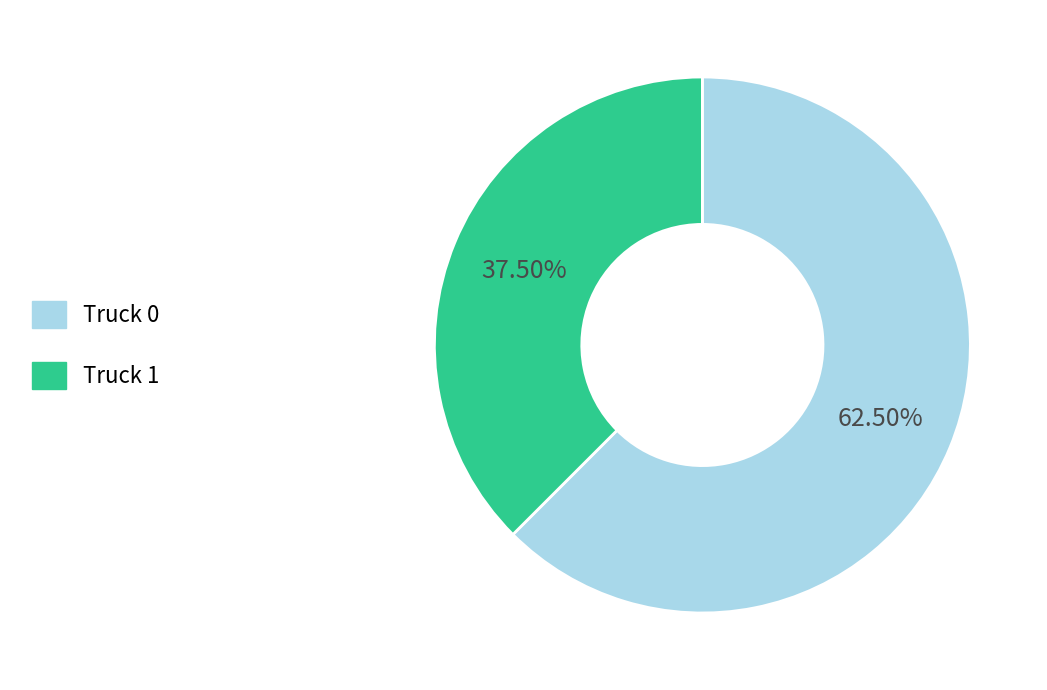

Count the number of slices in the pie.

2